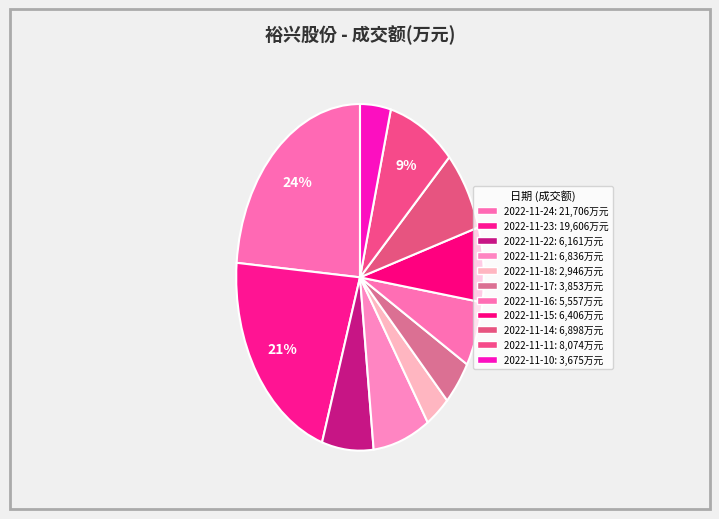

What percentage is the 2022-11-15 slice, to the nearest percent?

7%